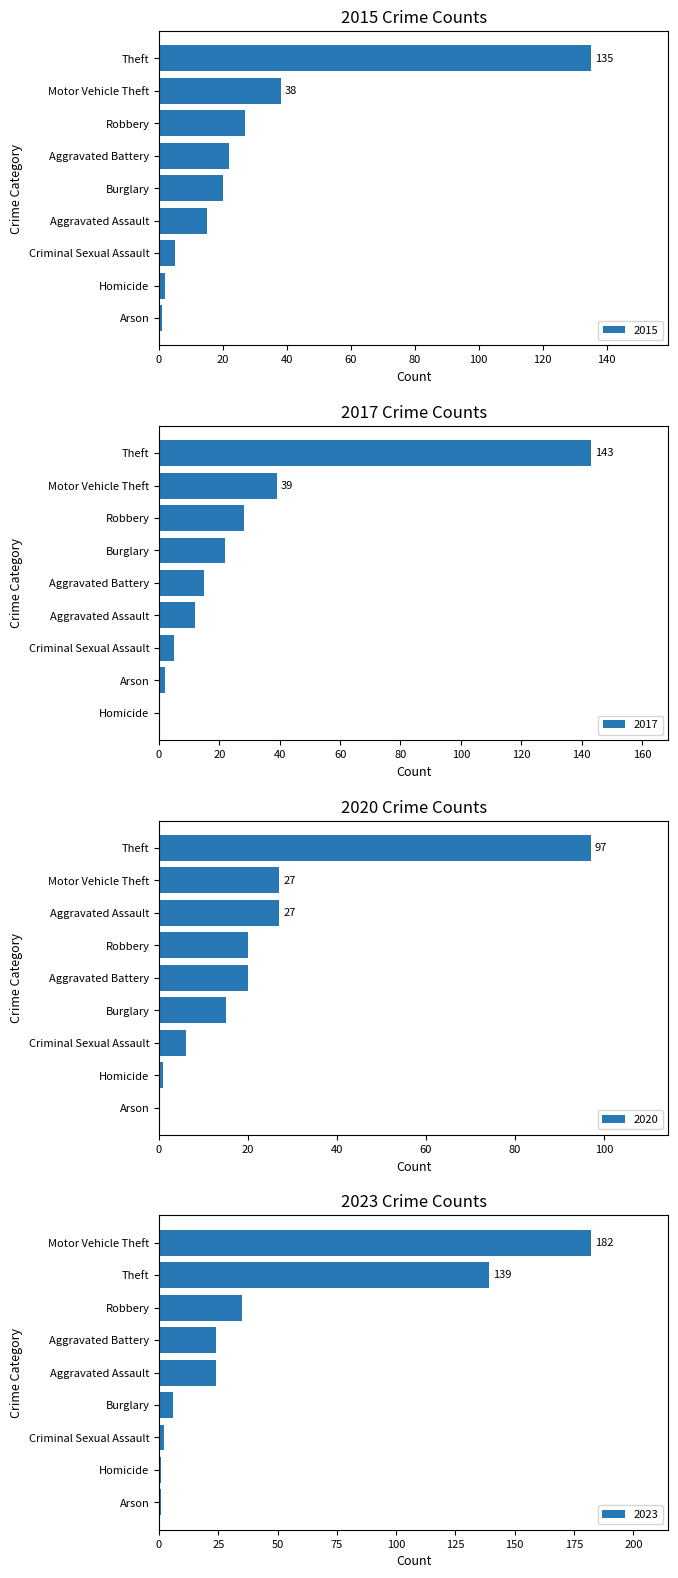

Where is 2017 nearest to the value 71?

Motor Vehicle Theft